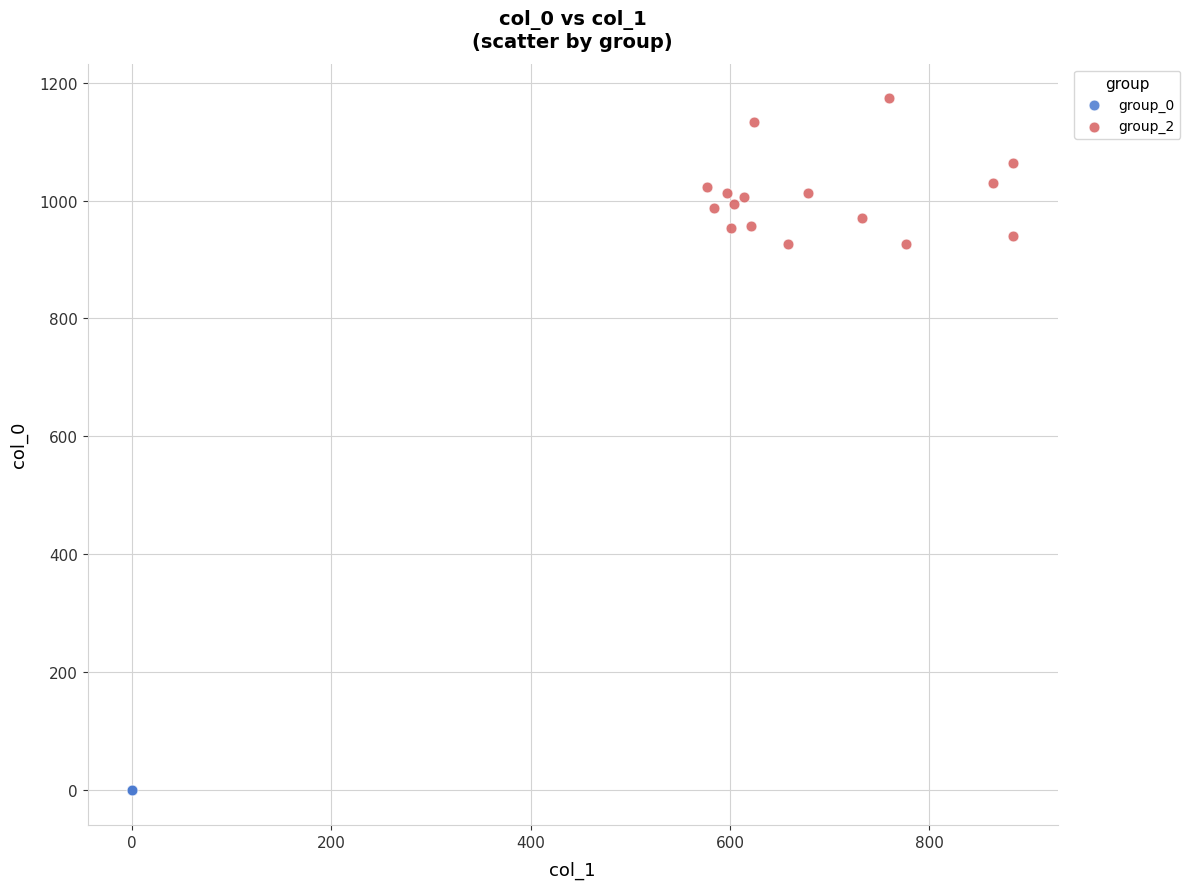

Which series contains the lowest Y value?

group_0